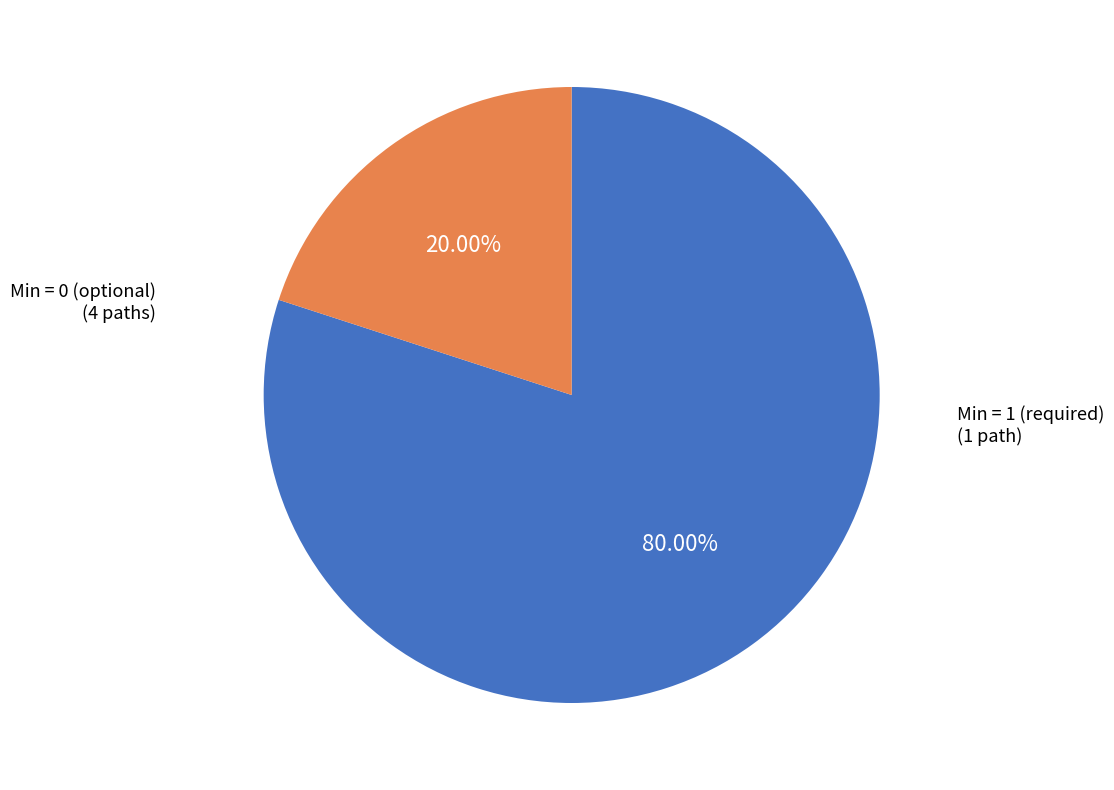

Rank the categories by value from highest to lowest.

Min = 0 (optional), Min = 1 (required)